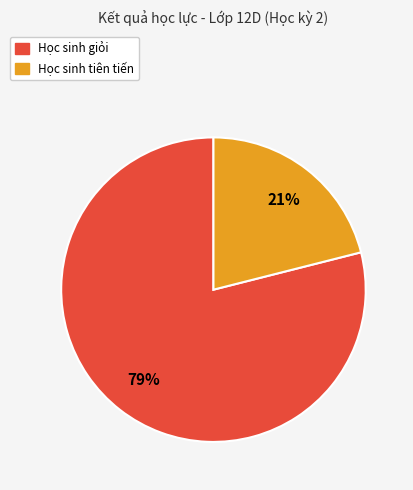

To the nearest percent, what portion does Học sinh tiên tiến represent?

21%